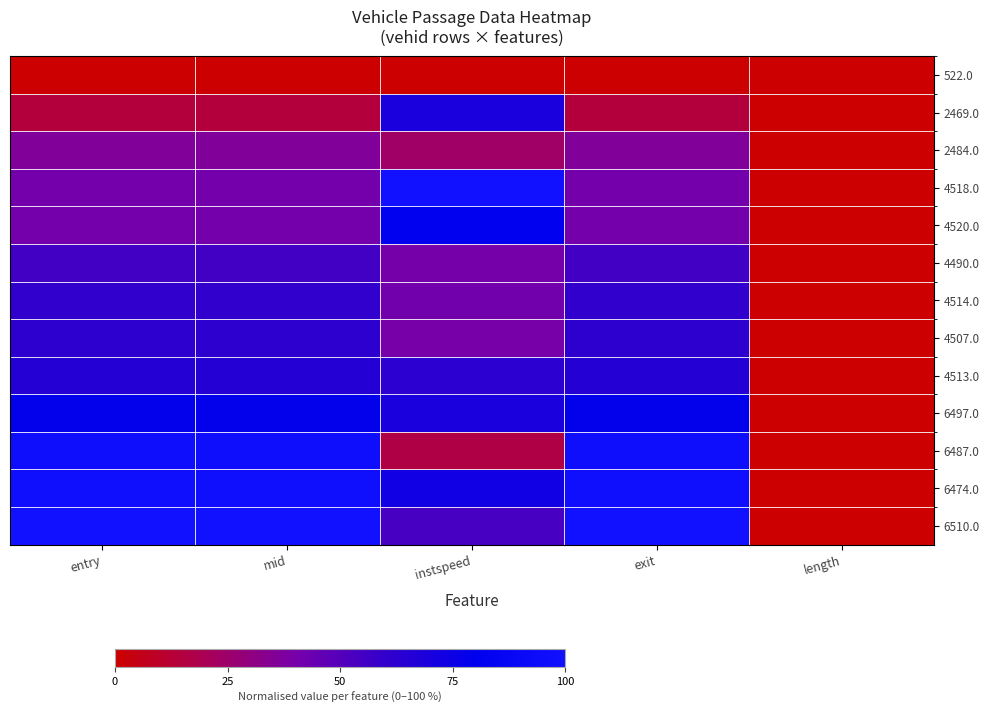

What is the difference between the highest and lowest values at entry?

1.0